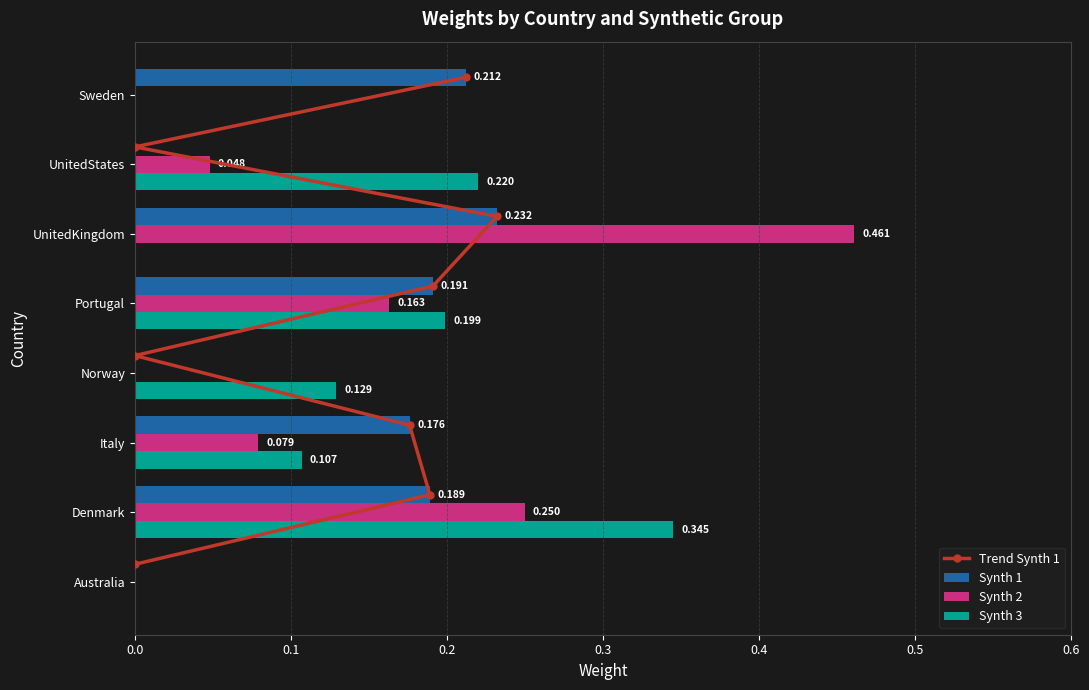

Which category has the highest value in the Synth 2 series?

UnitedKingdom